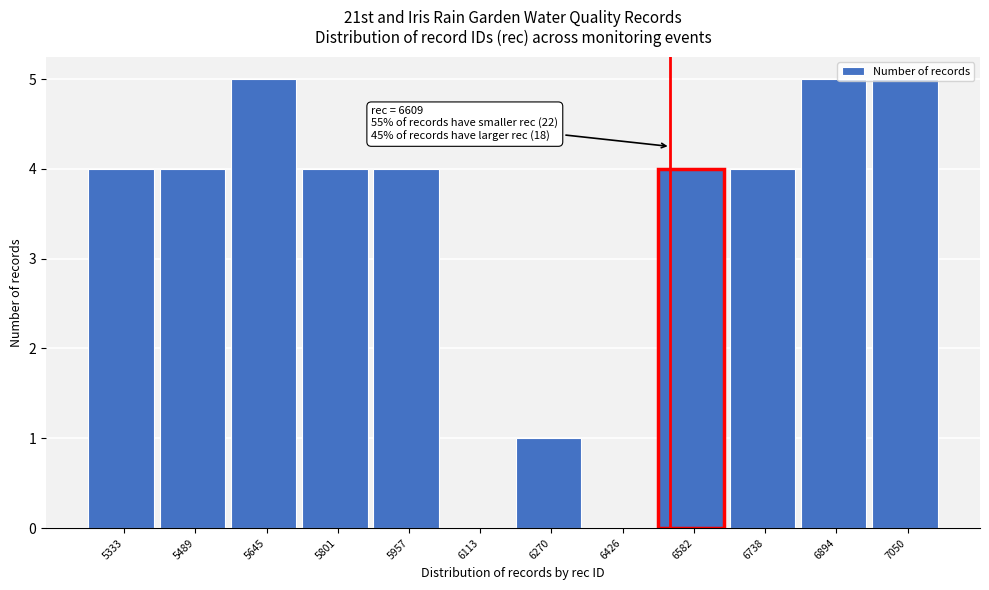

What is the change in value from 6738 to 7050?

+1